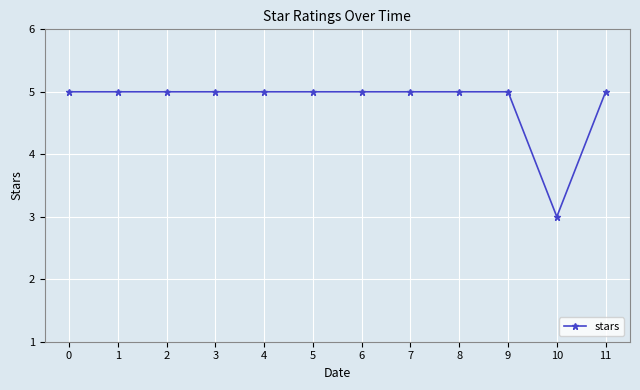

How many series are shown in this chart?

1